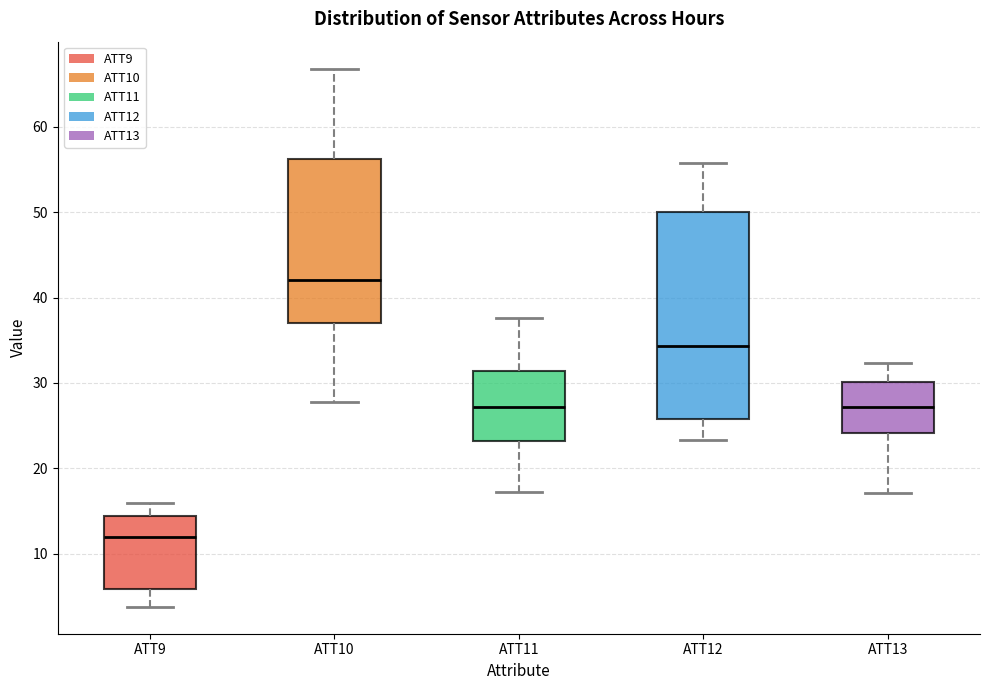

Reading left to right, transcribe this box plot: for each box, give where its median line is, the range the box spans, and where its two whiskers end, as read against the y-axis. The values are not printed on the chart, so give them approximately, as read against the axis.

ATT9: median 12, box 6 to 14, whiskers 4 to 16
ATT10: median 42, box 37 to 56, whiskers 28 to 67
ATT11: median 27, box 23 to 31, whiskers 17 to 38
ATT12: median 34, box 26 to 50, whiskers 23 to 56
ATT13: median 27, box 24 to 30, whiskers 17 to 32